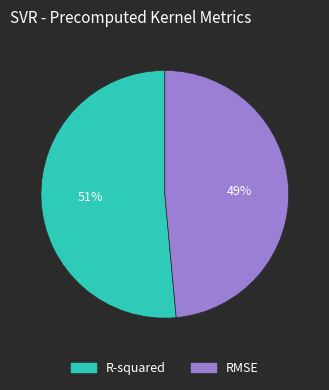

Rank the categories by value from lowest to highest.

RMSE, R-squared